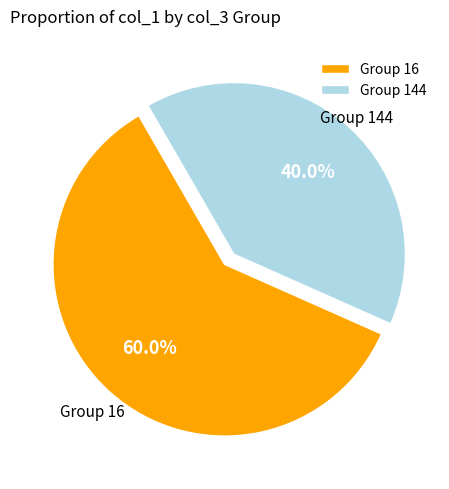

Which category has the smallest portion of the pie?

Group 144